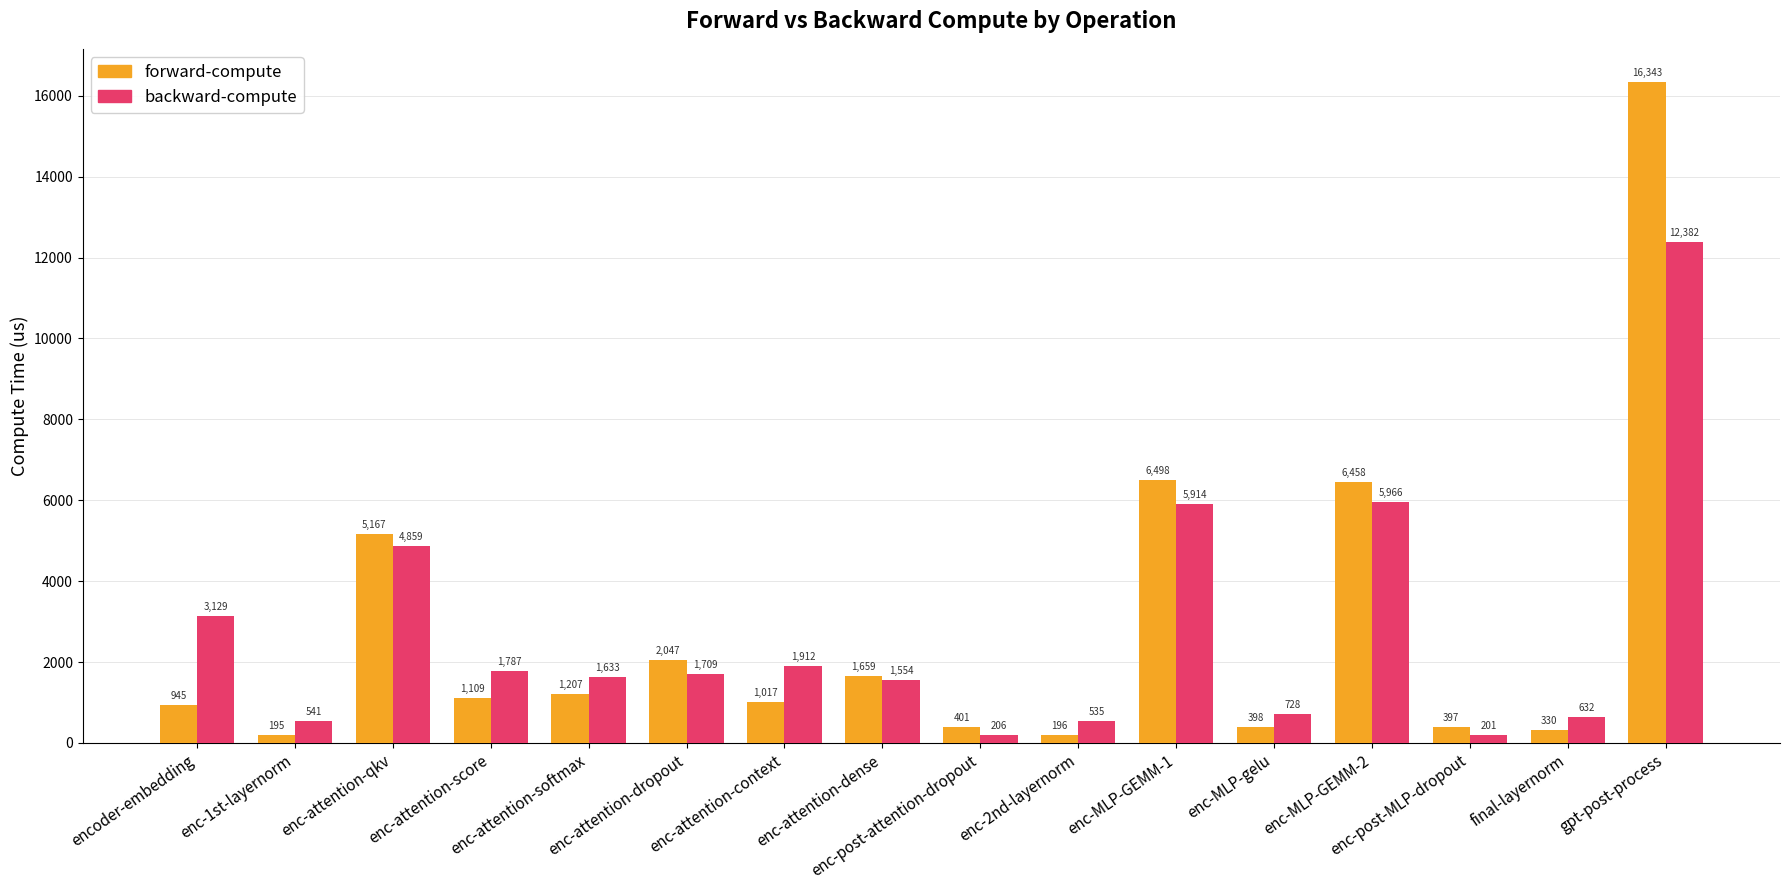

Which series has the largest total across all categories?

forward-compute